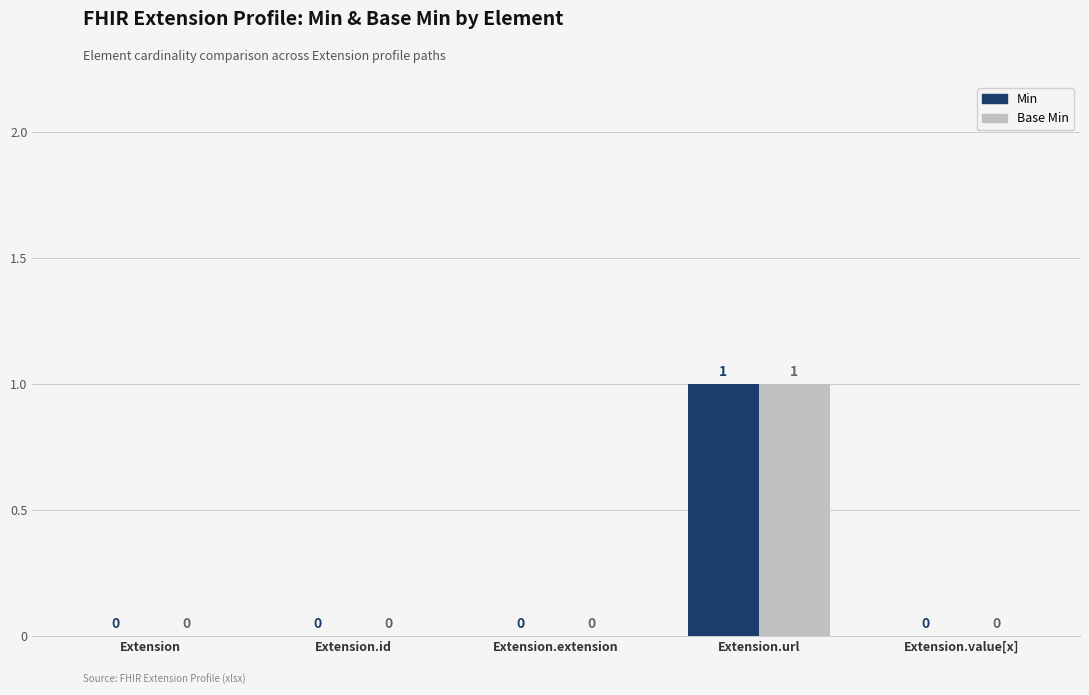

What is the maximum value shown in the chart?

1